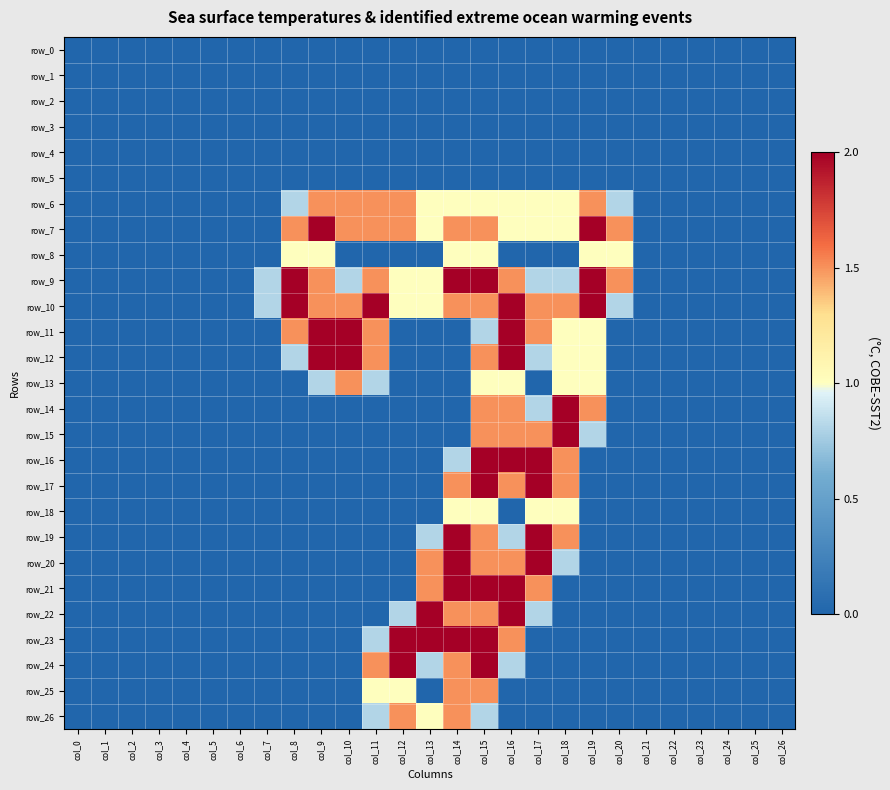

Where is row_11 nearest to the value 1?

col_18